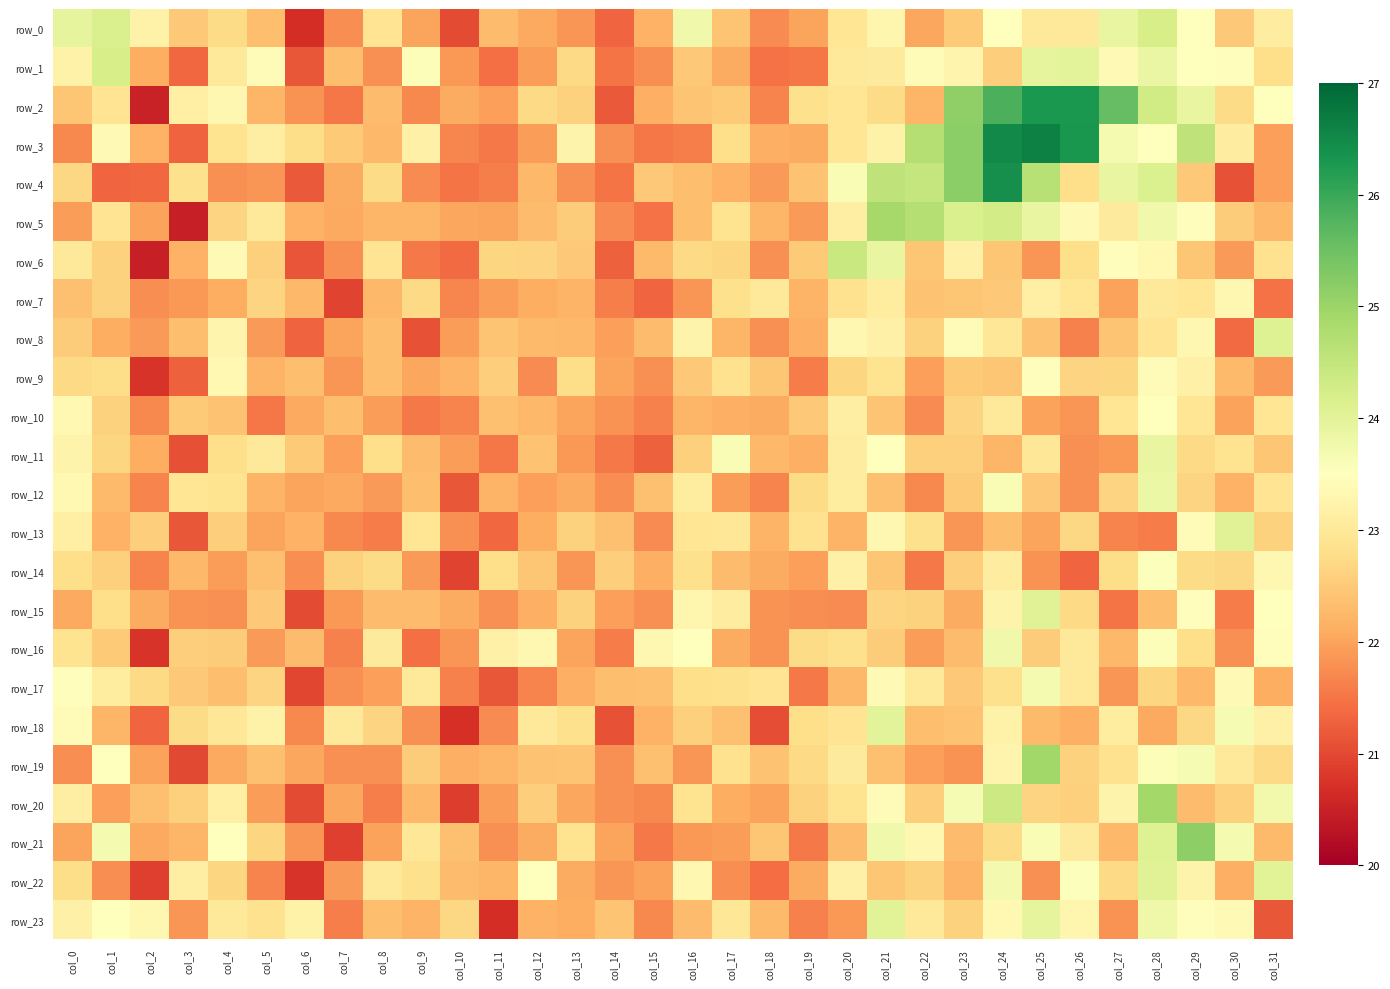

What is the difference between the maximum and minimum values in the row_23 series?

3.4